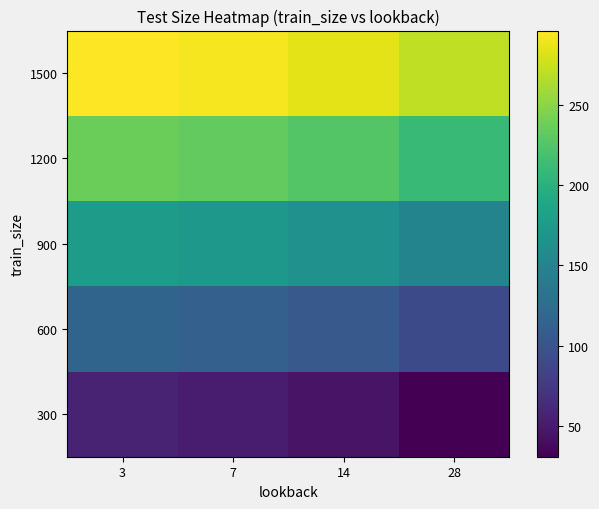

Reading right to left, extract all data points from this chart.

300: 28=31	14=45	7=52	3=56
600: 28=91	14=105	7=112	3=116
900: 28=151	14=165	7=172	3=176
1200: 28=211	14=225	7=232	3=236
1500: 28=271	14=285	7=292	3=296